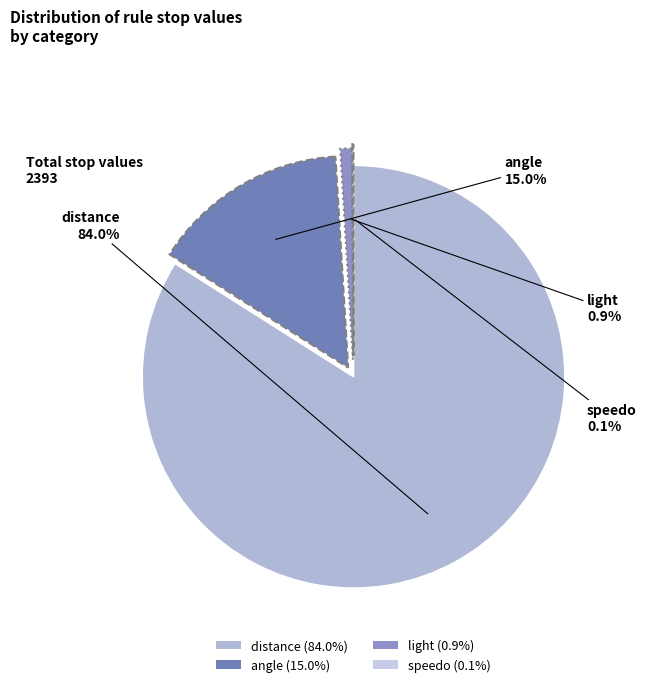

Between light and distance, which is larger?

distance